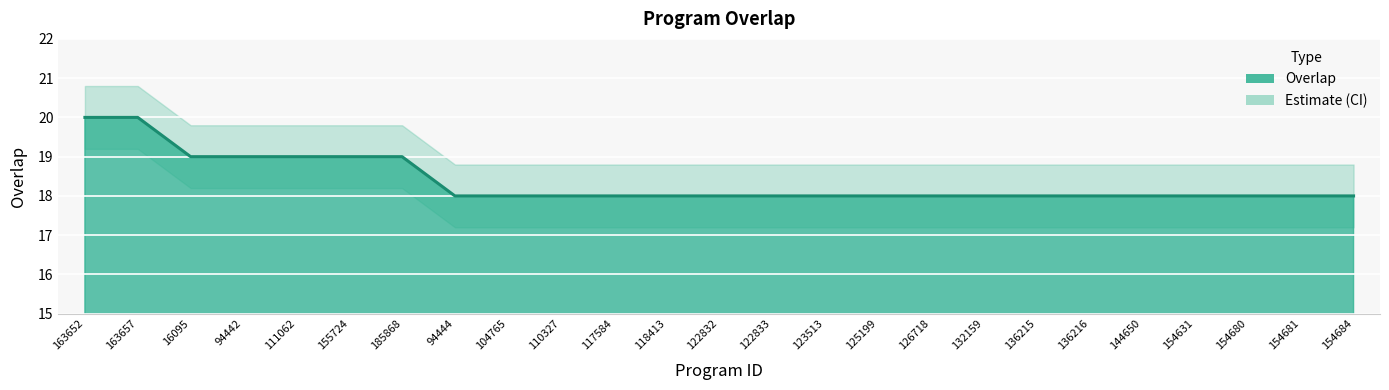

True or false: overlap_upper has more than 2 interior local peaks.

False